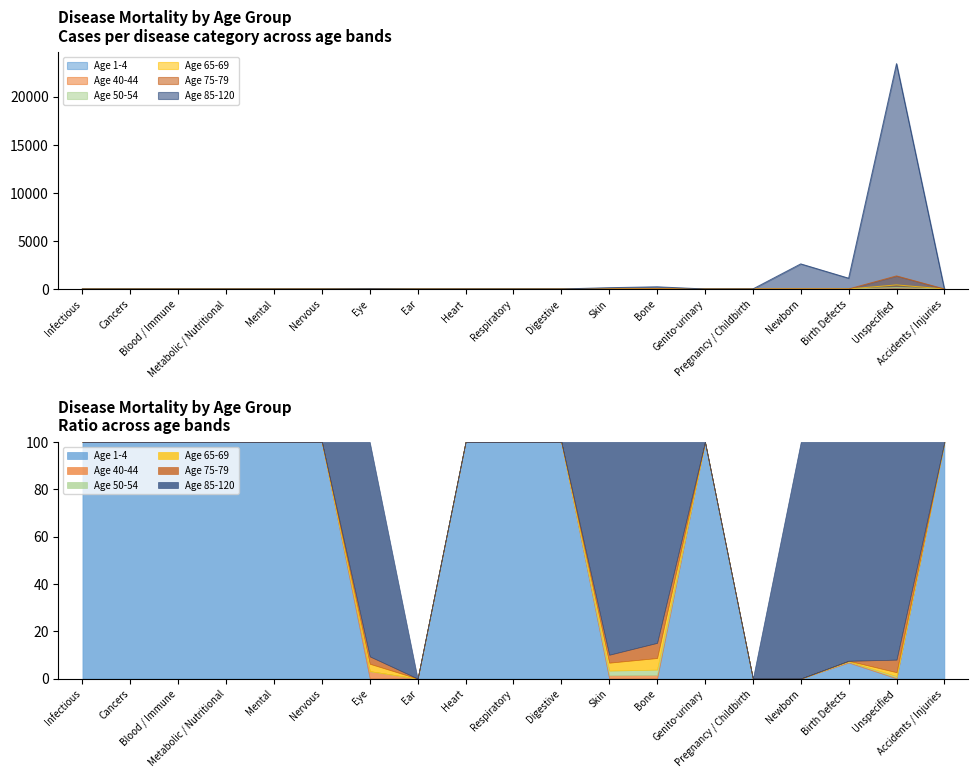

What is the difference between the maximum and minimum values in the Age 75-79 series?

1356